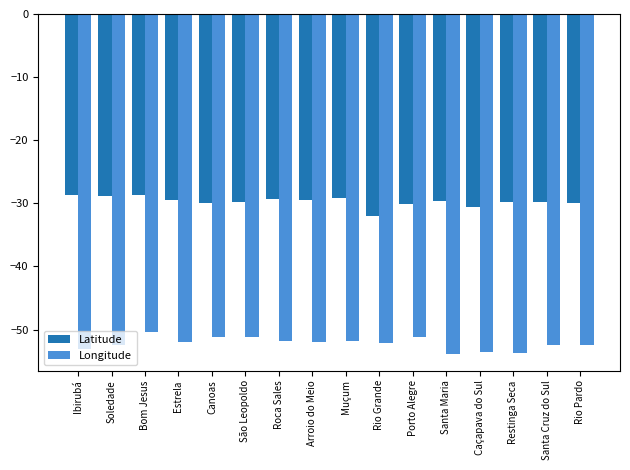

True or false: Latitude has a value of -29.7 at Santa Cruz do Sul.

True